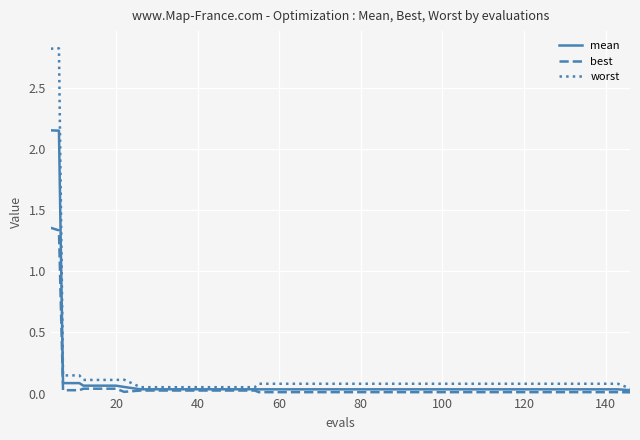

List the series in order of their peak value, lowest first.

best, mean, worst